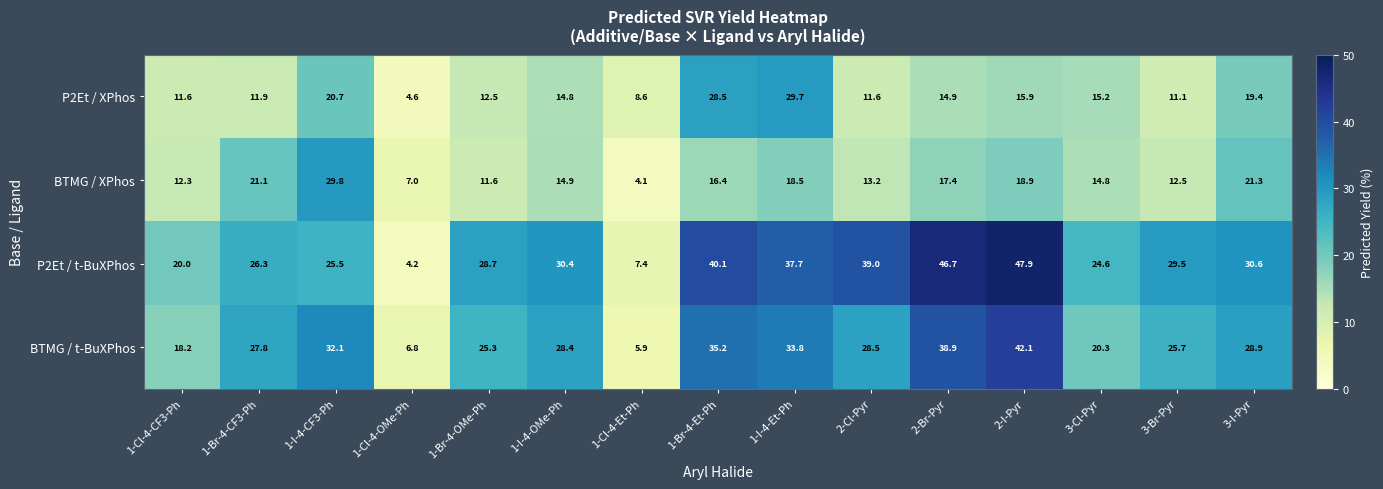

Which series changed the most between 1-I-4-OMe-Ph and 2-Cl-Pyr?

P2Et / t-BuXPhos